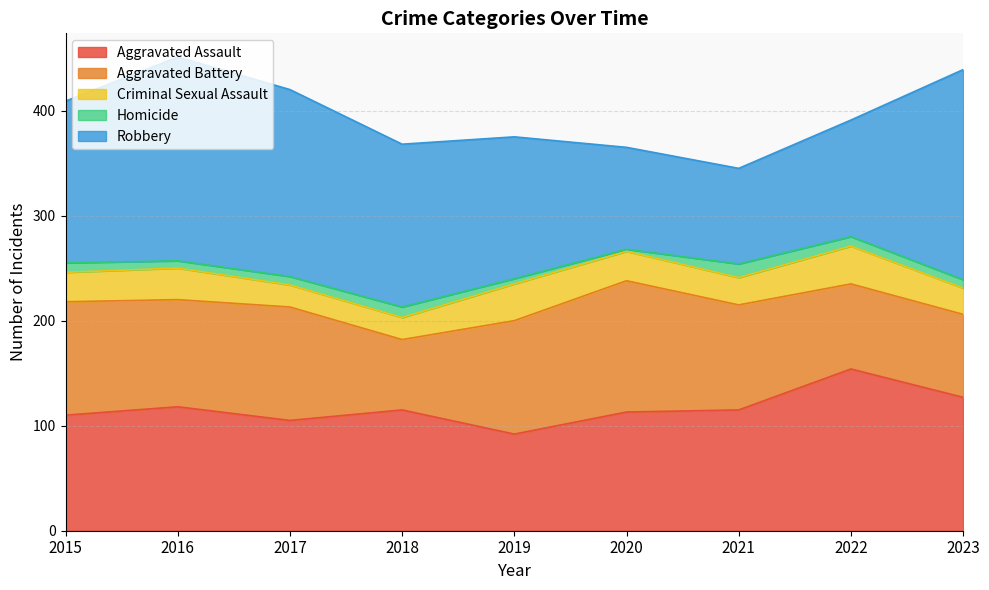

Is the value of Aggravated Battery at 2015 greater than the value of Aggravated Assault at 2020?

No